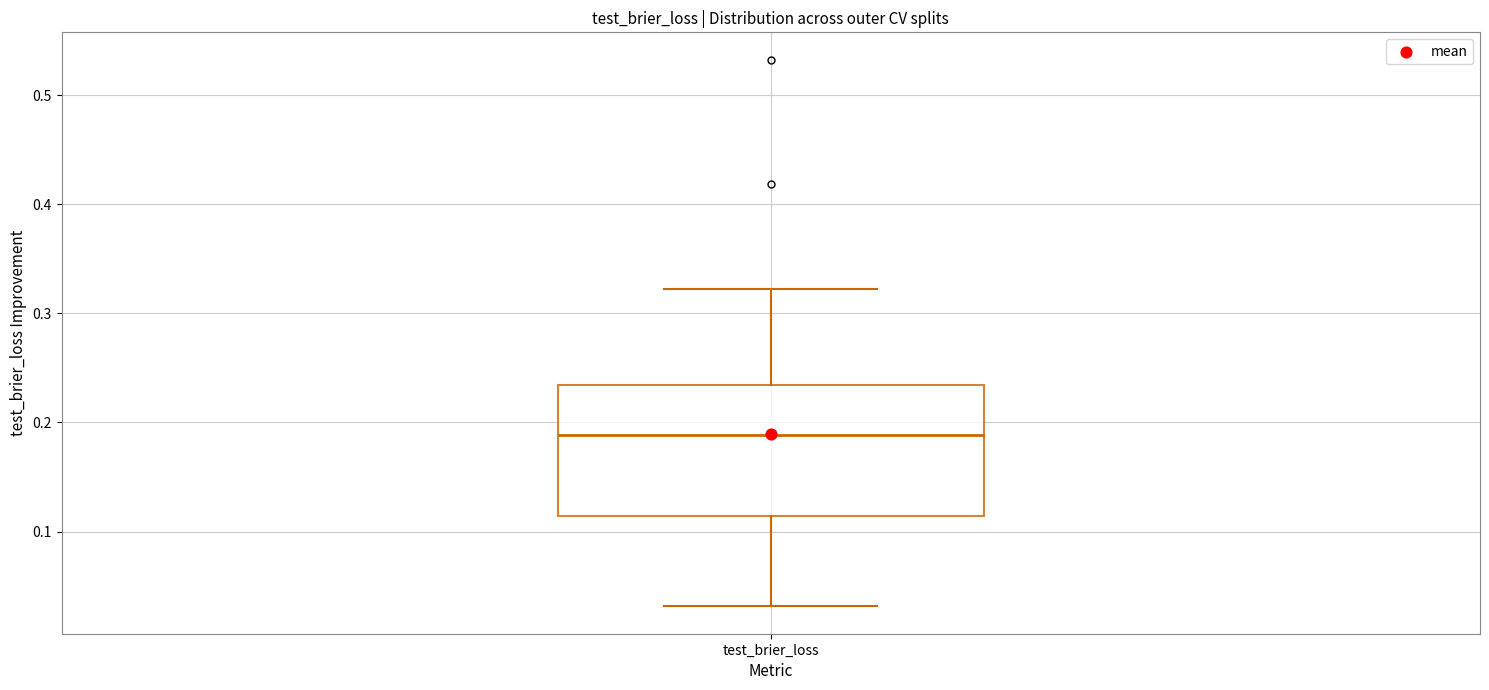

Where does the median line of the box for test_brier_loss sit on the y-axis? The values are not printed on the chart, so give them approximately, as read against the axis.

0.19